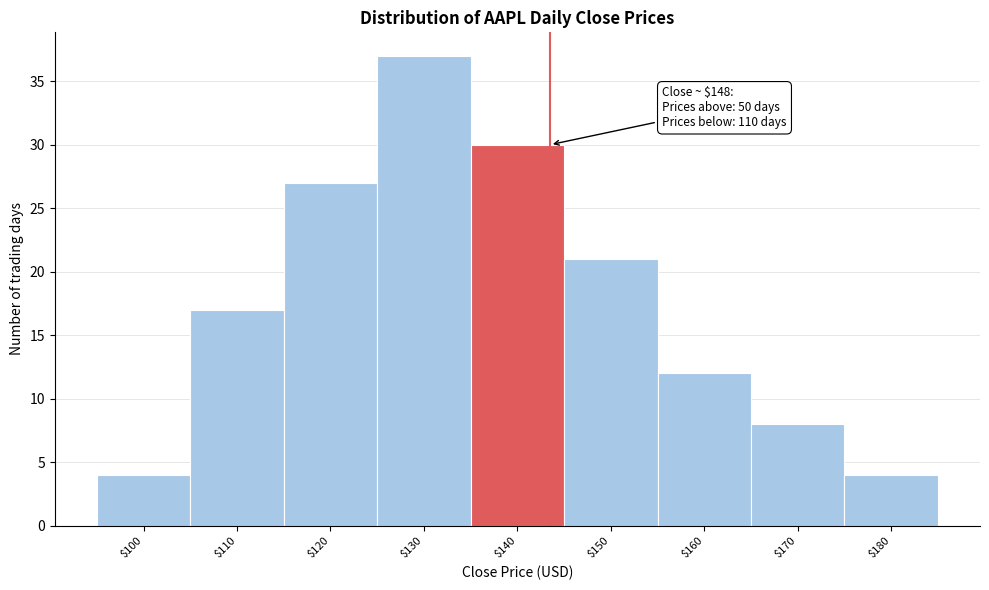

Reading left to right, transcribe all the data shown in this chart.

4	17	27	37	30	21	12	8	4